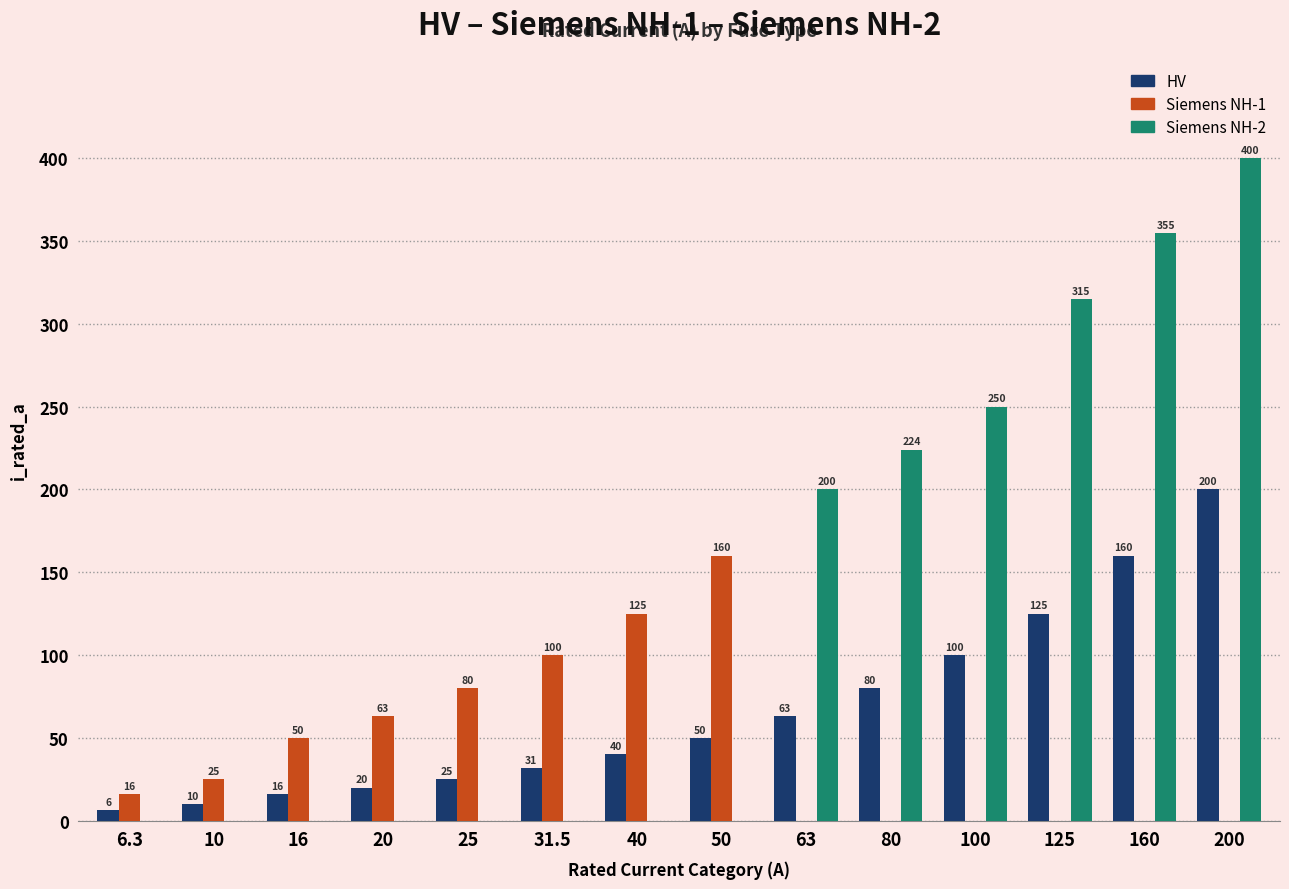

What are all the series names shown in the legend?

HV, Siemens NH-1, Siemens NH-2